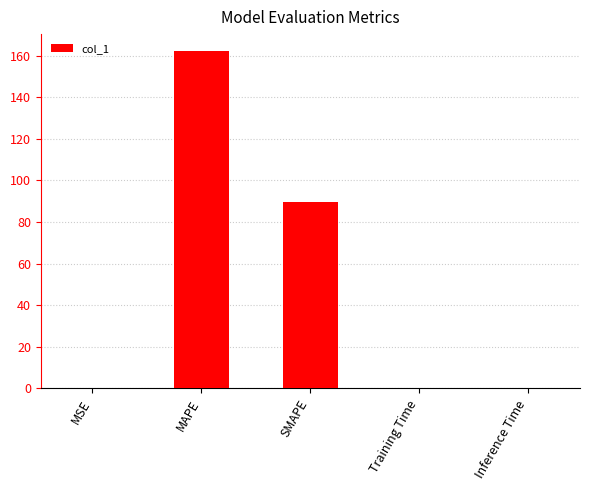

What is the greatest value displayed?

162.2